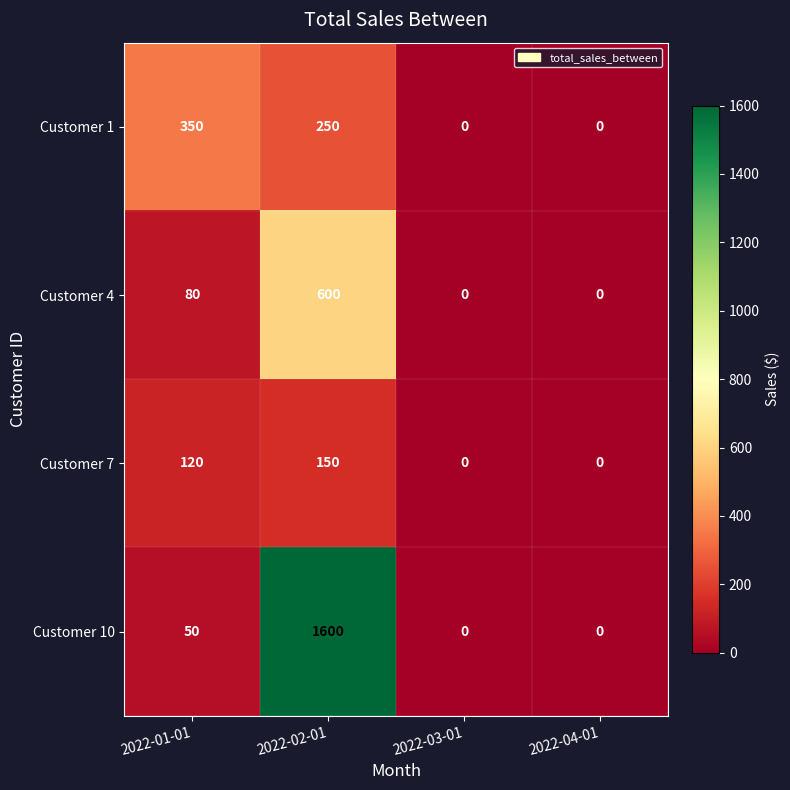

What is the average value of the Customer 1 series?

150